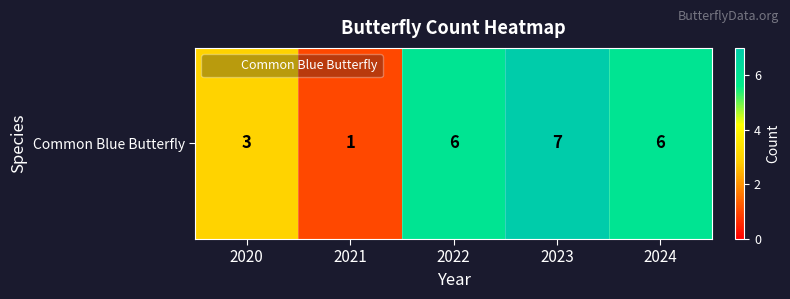

Rank the categories by value from lowest to highest.

2021, 2020, 2022, 2024, 2023